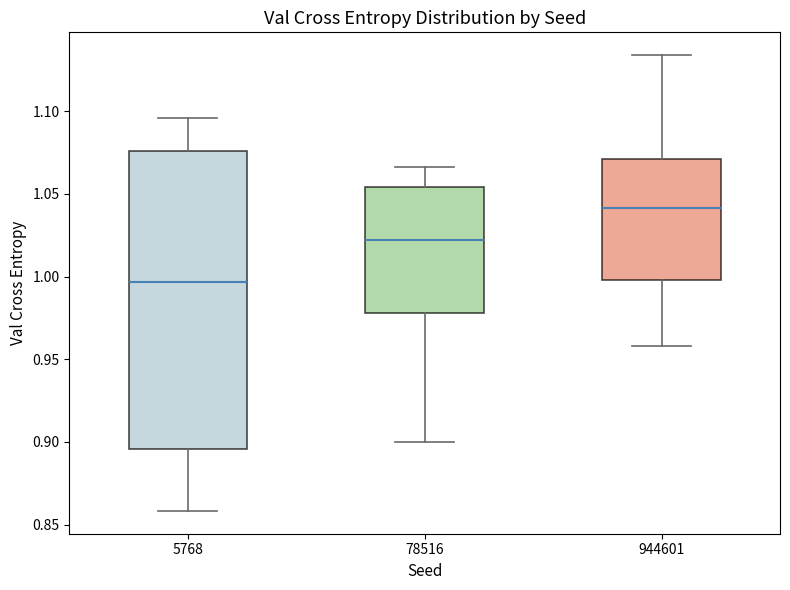

Which box is the tallest, from its lower edge to its upper edge?

5768